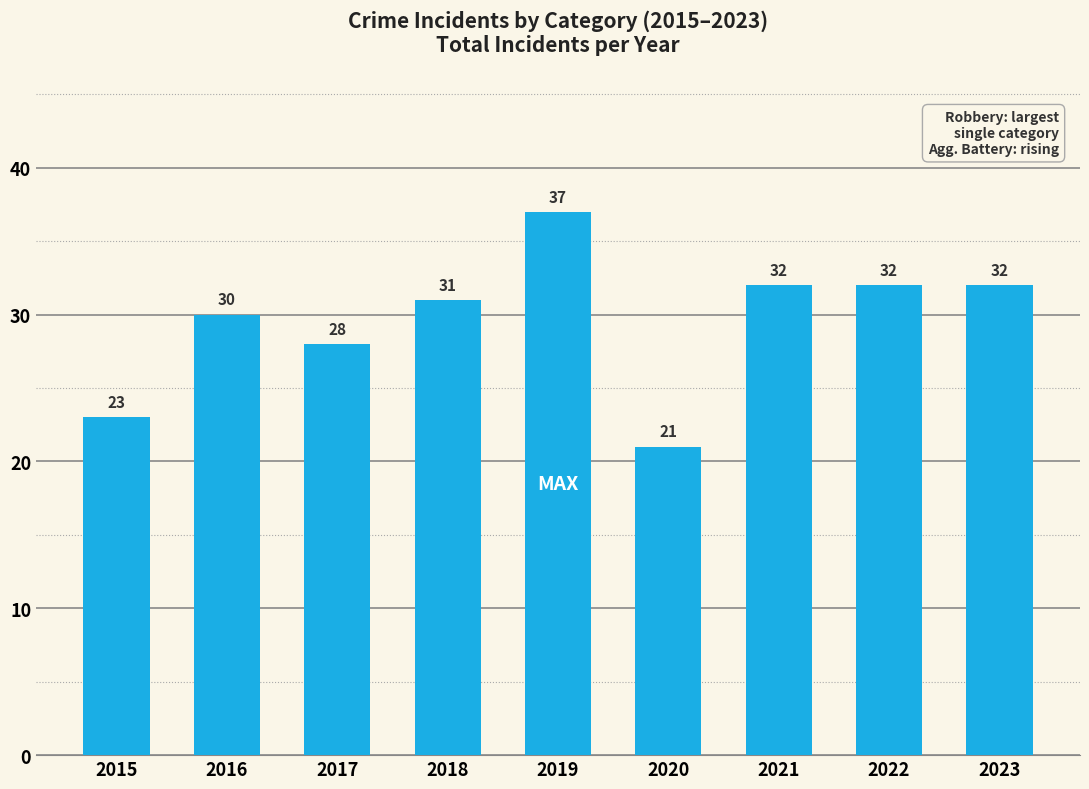

What is the smallest value displayed?

21